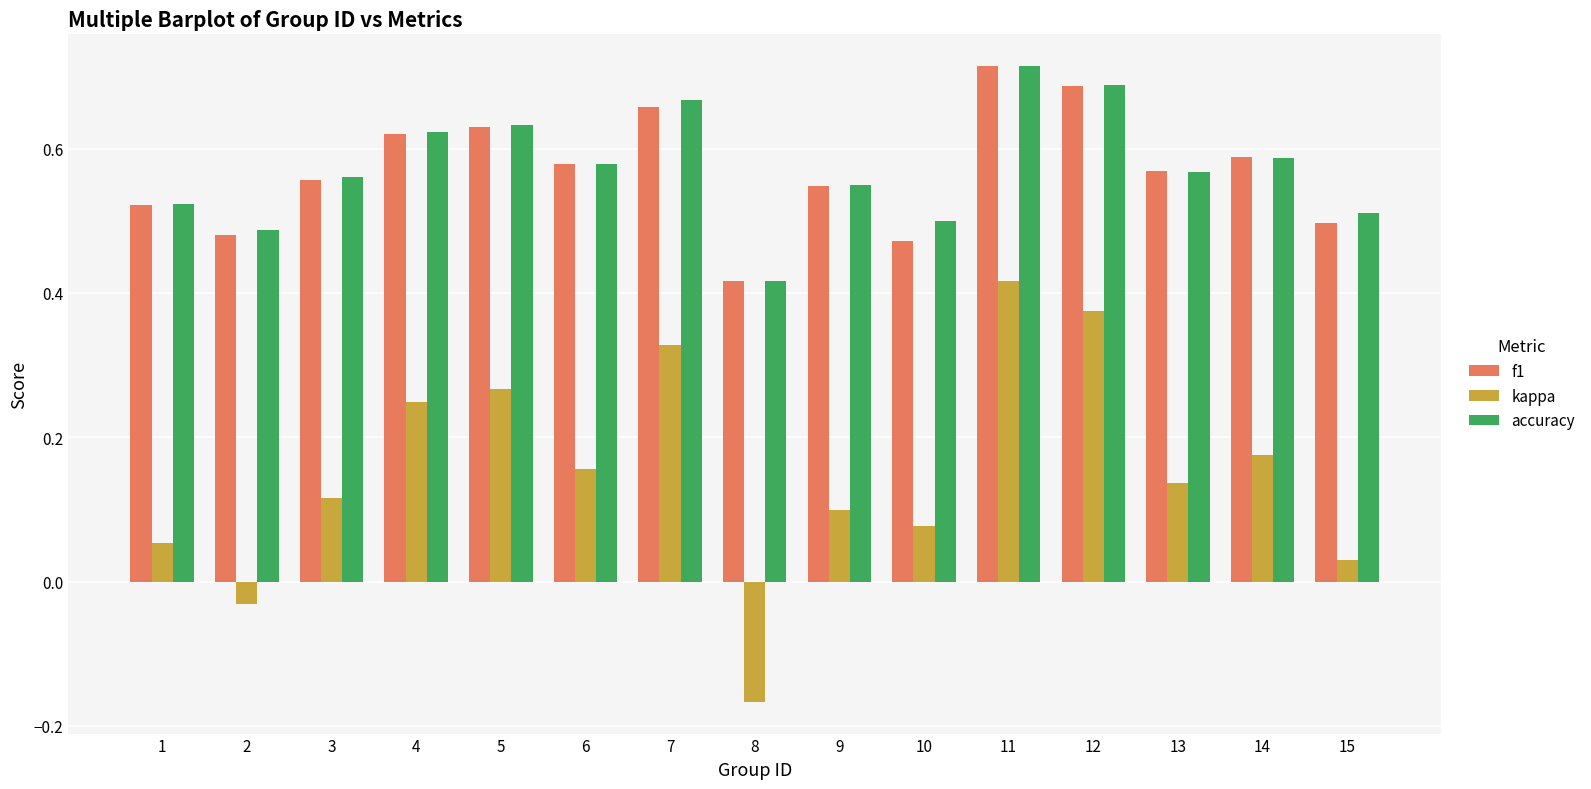

How many groups of bars are there?

15